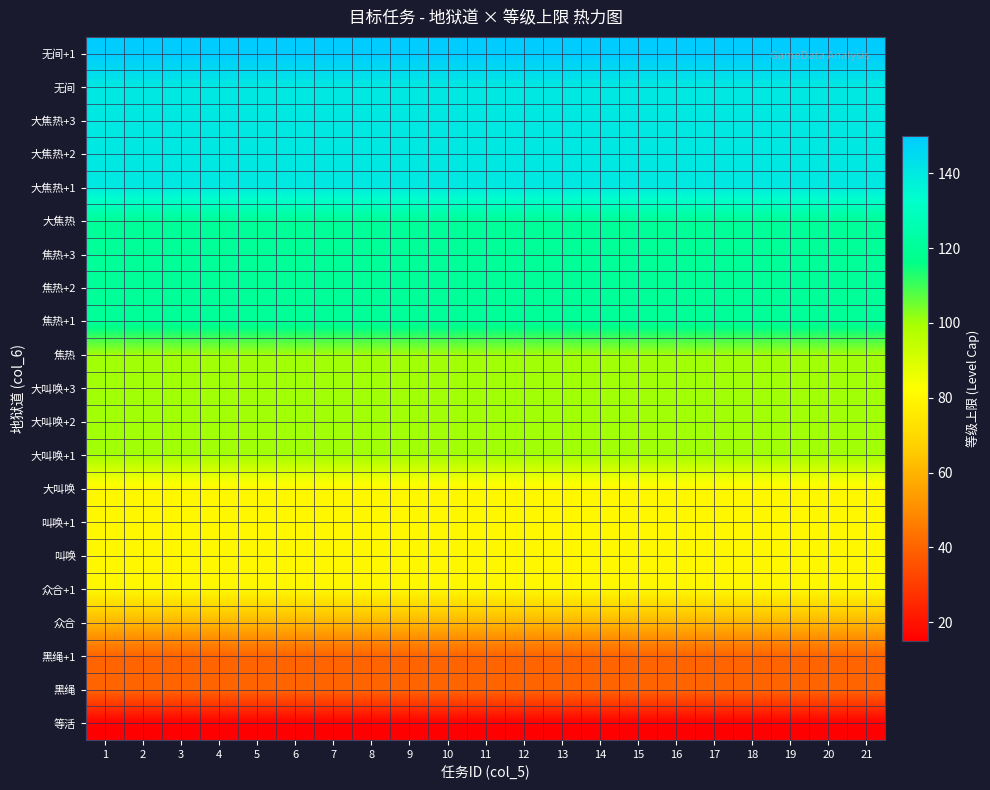

At which category is the sum across all series the highest?

1